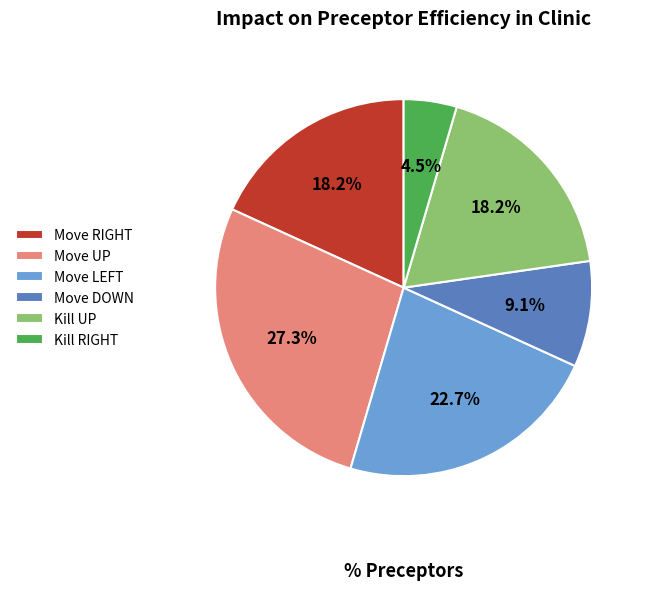

Which has a higher value, Move UP or Move DOWN?

Move UP